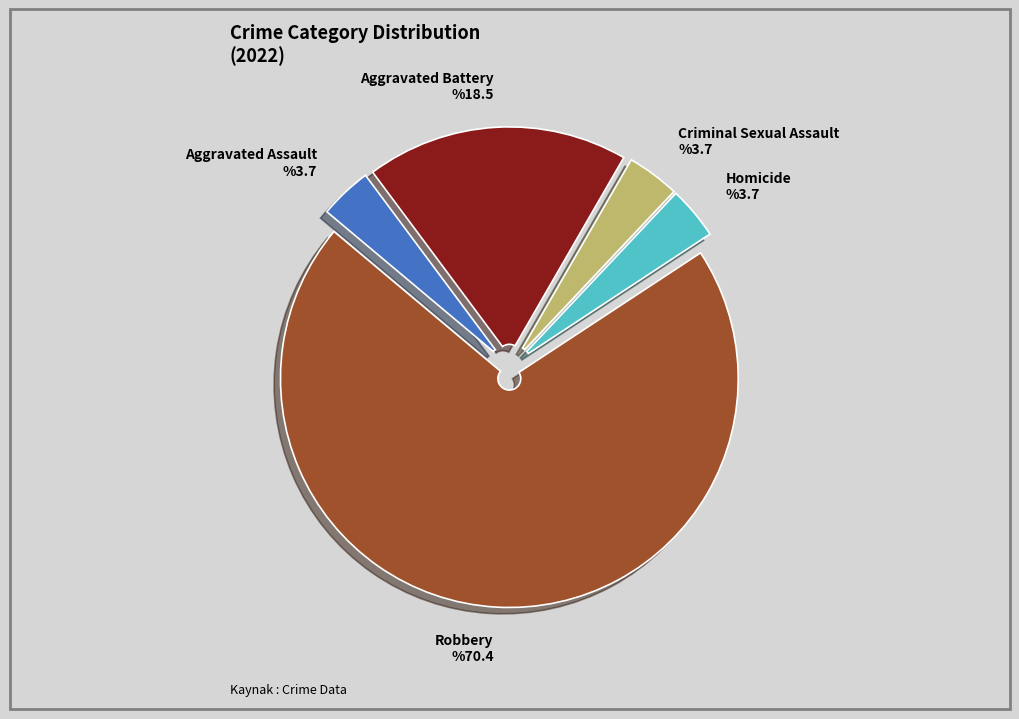

Count the number of slices in the pie.

5